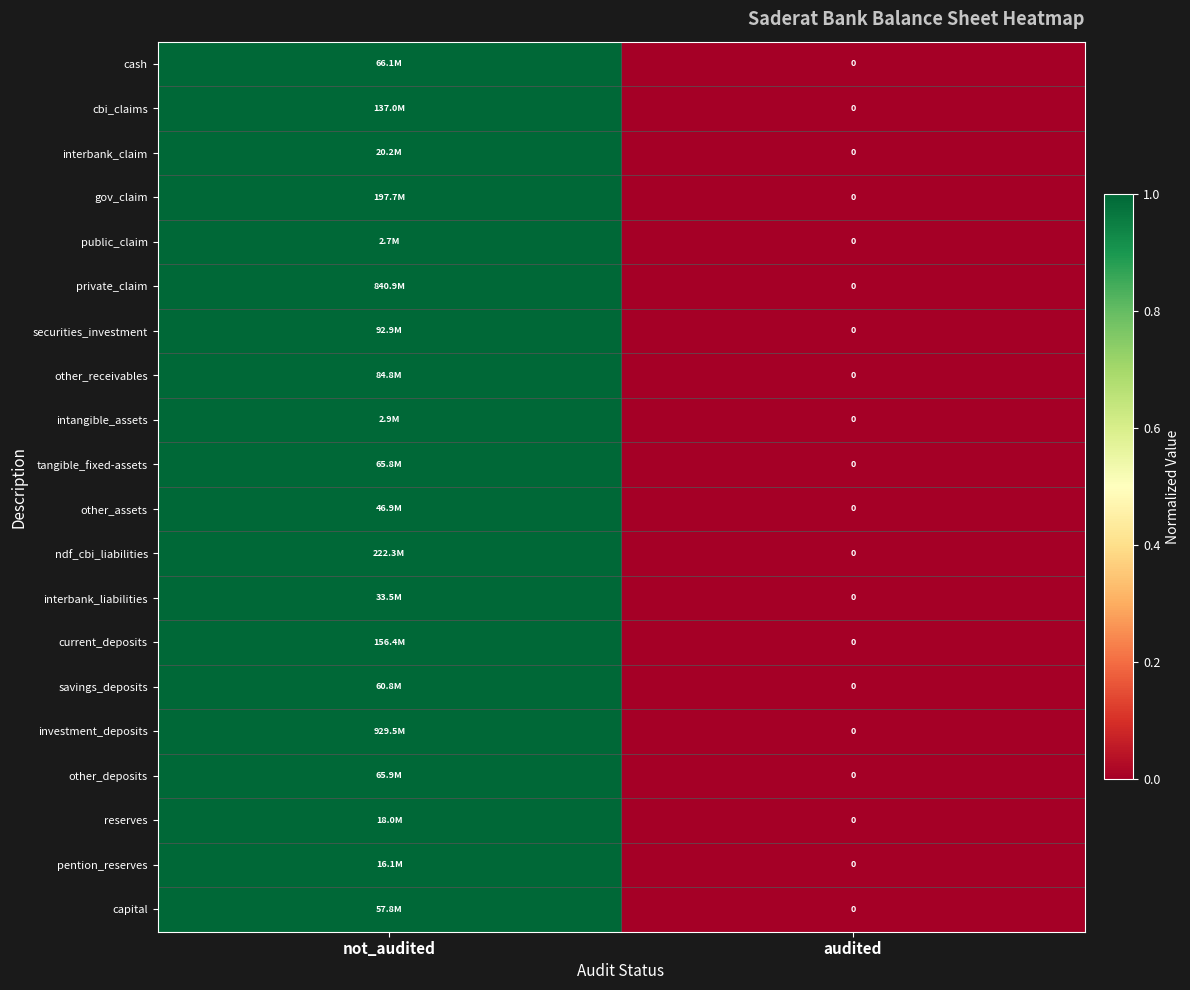

True or false: public_claim has a value of 1 at not_audited.

True